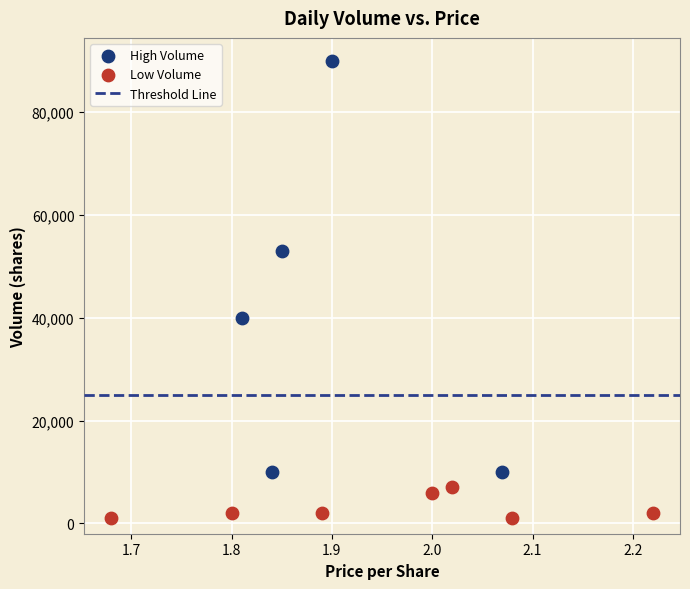

Which series has the widest spread of Y values?

High Volume